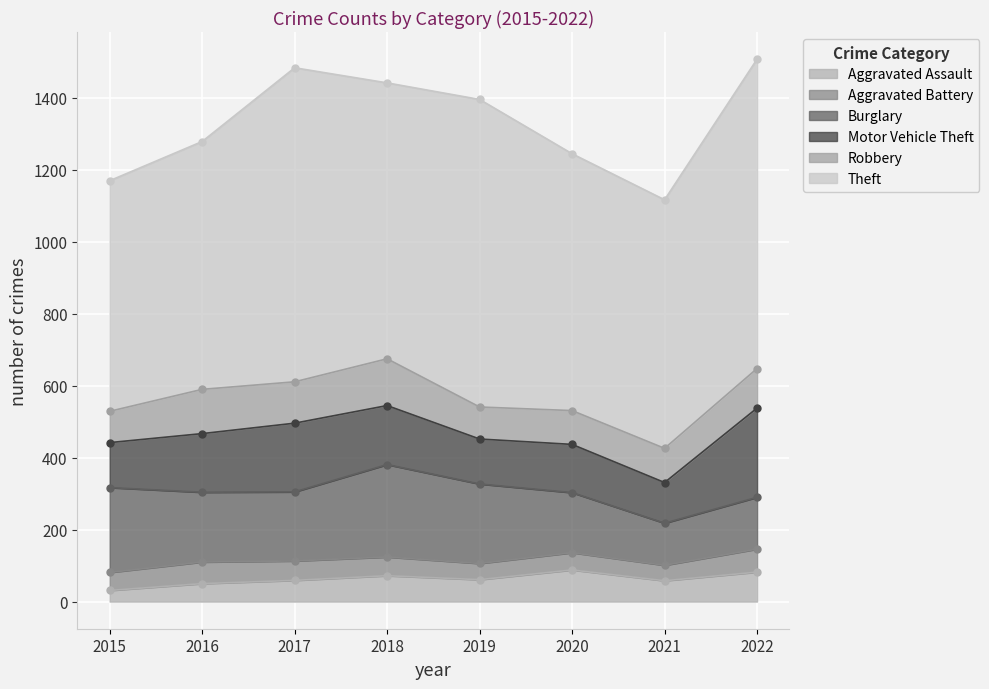

The value of Motor Vehicle Theft at 2018 is 164. True or false?

True